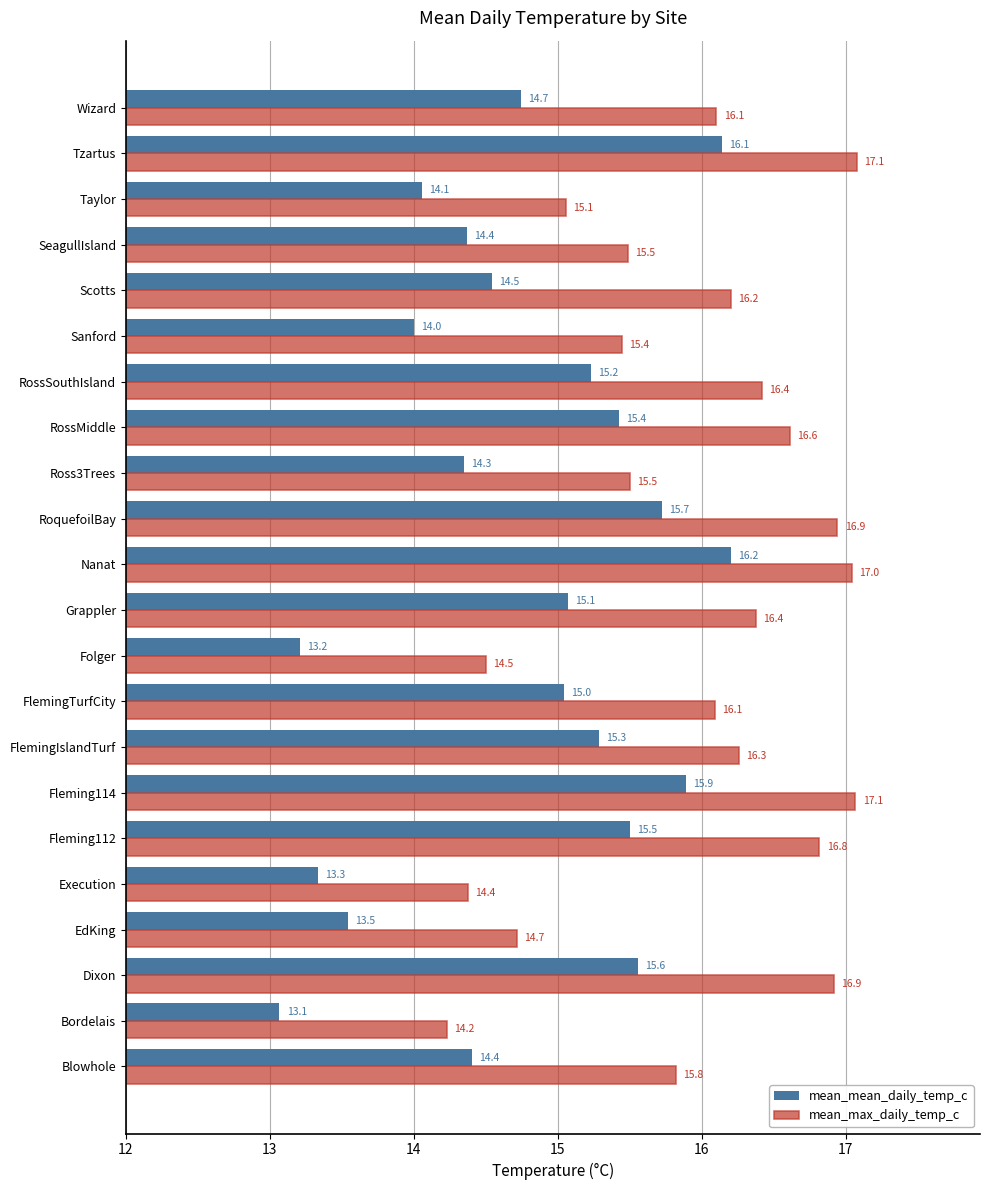

Which series has the largest total across all categories?

mean_max_daily_temp_c